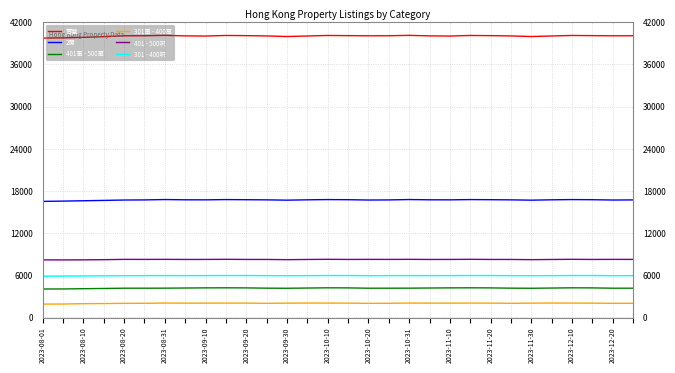

Which series has the largest range (max minus min)?

賣盤